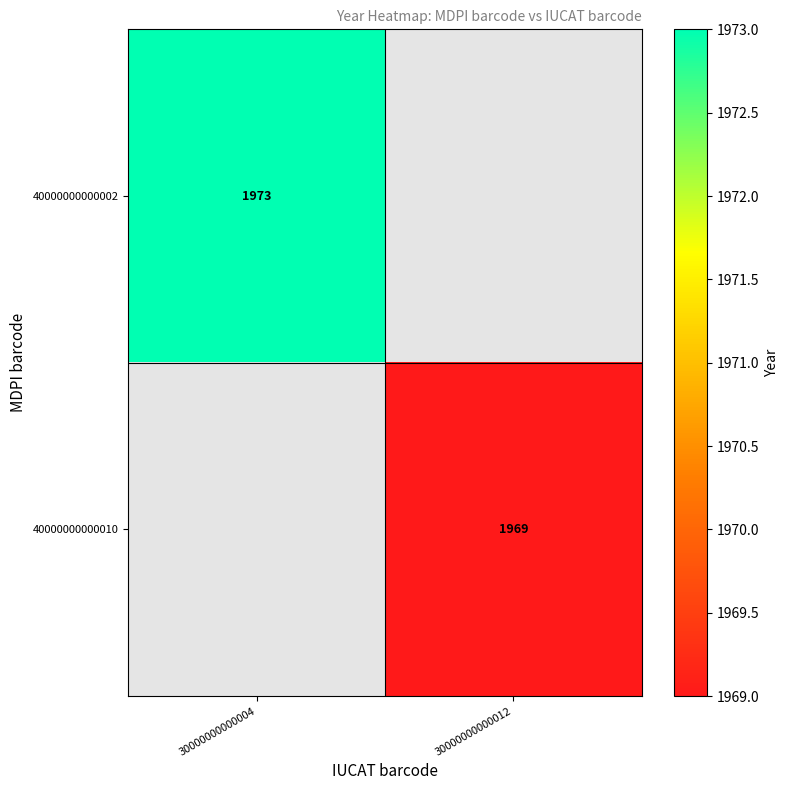

The 40000000000010 series shows 1969 at 30000000000012. True or false?

True